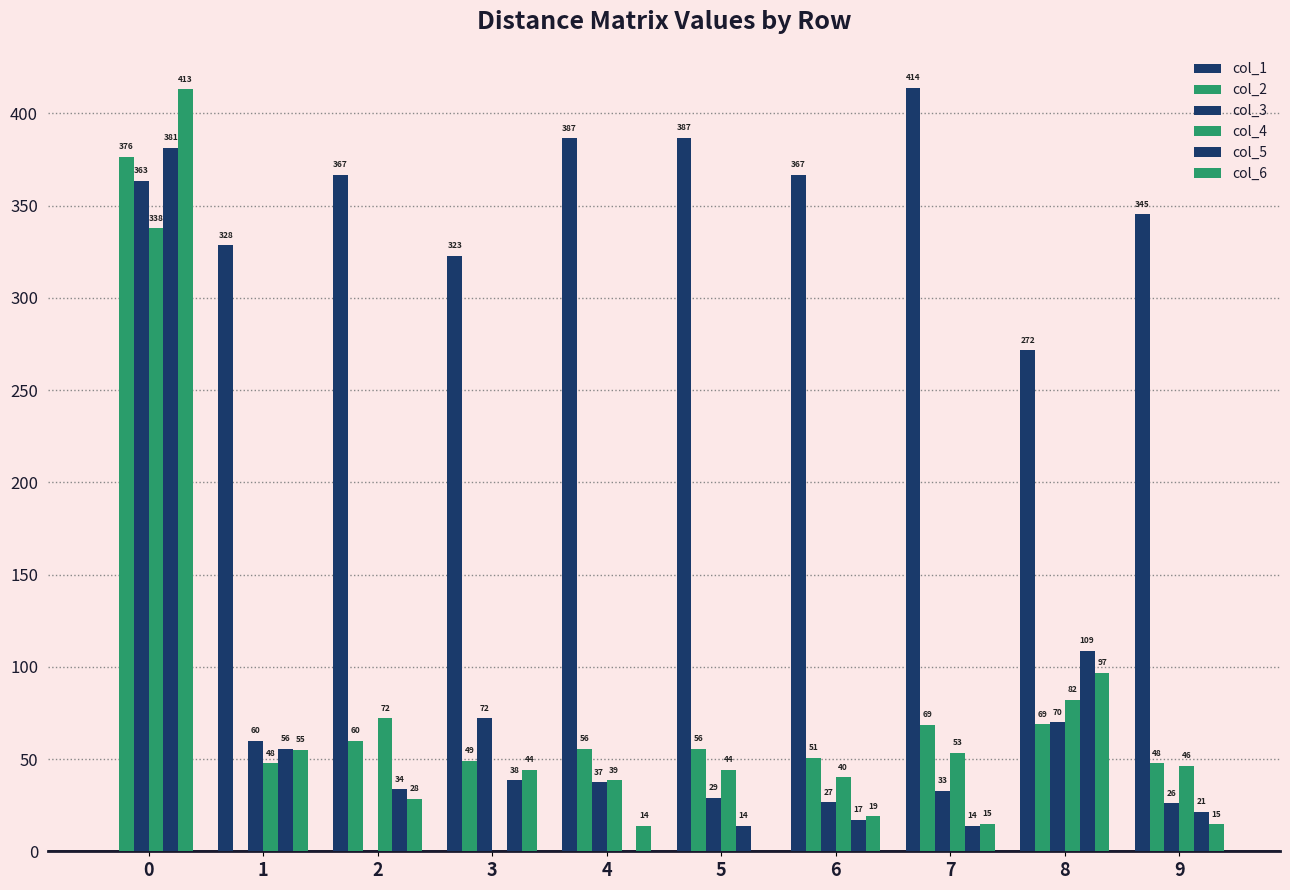

How many groups of bars are there?

10